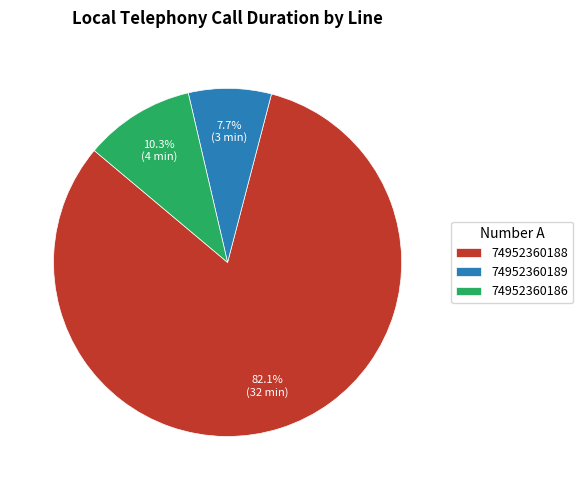

Count the number of slices in the pie.

3